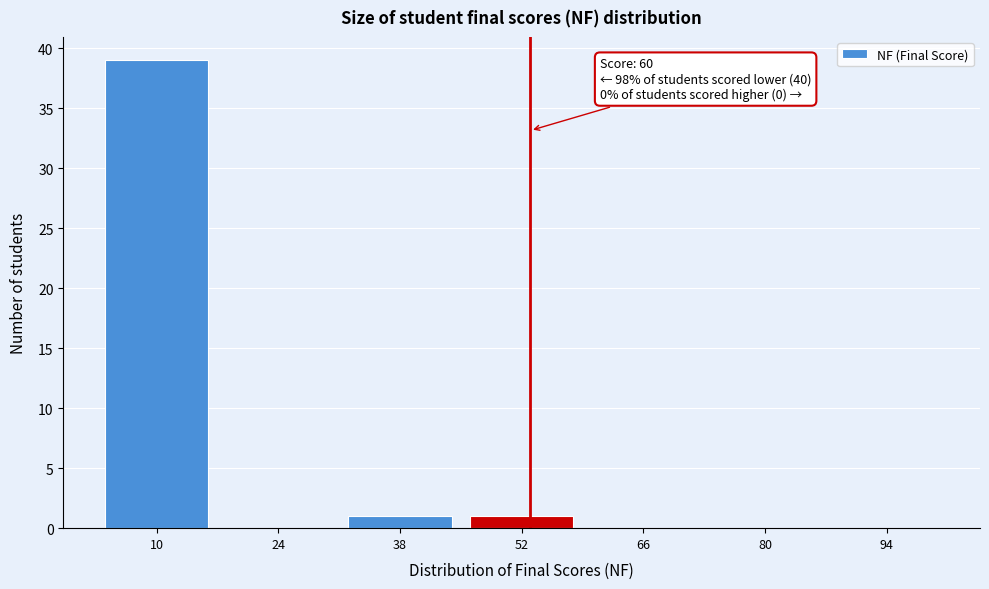

Reading left to right, list all the values displayed in this chart.

10=39	24=0	38=1	52=1	66=0	80=0	94=0